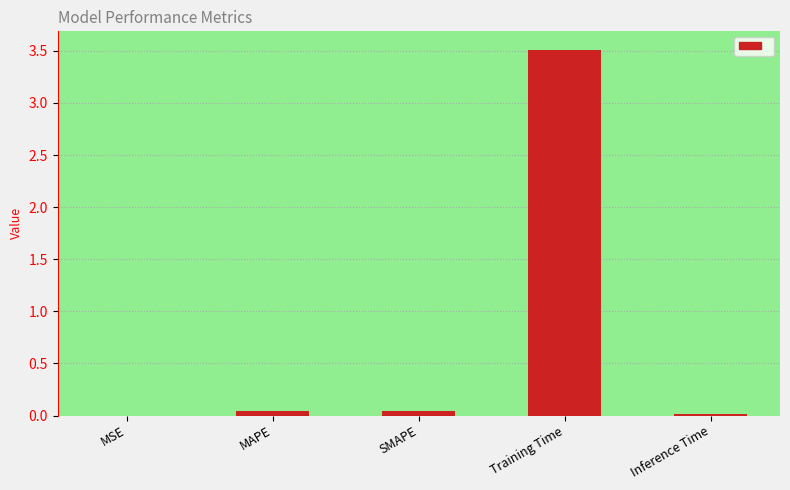

The chart shows a value of 1.6 at Training Time. True or false?

False